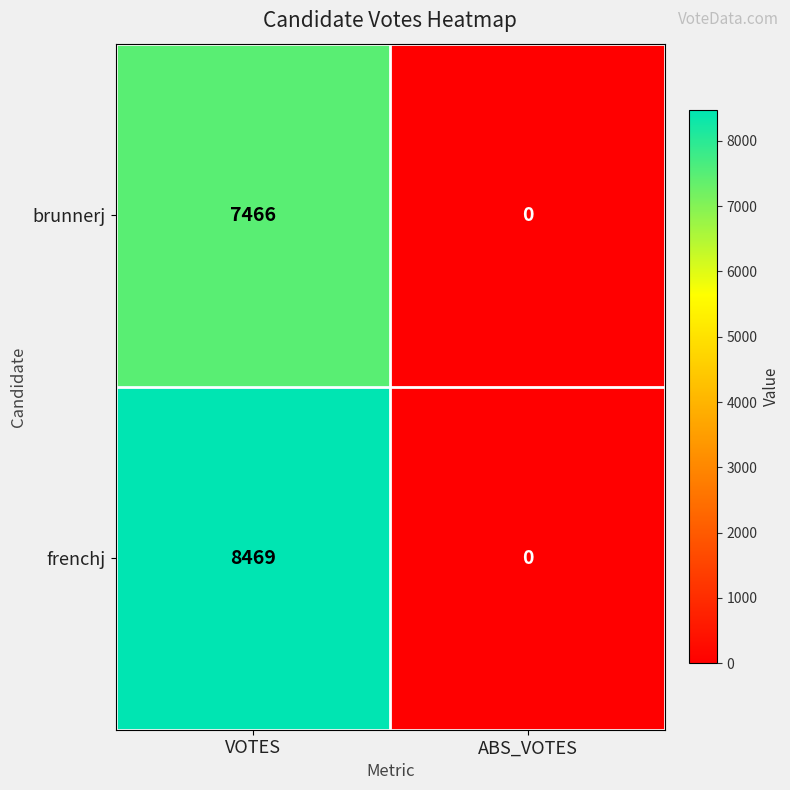

Which category has the highest value across all series?

VOTES